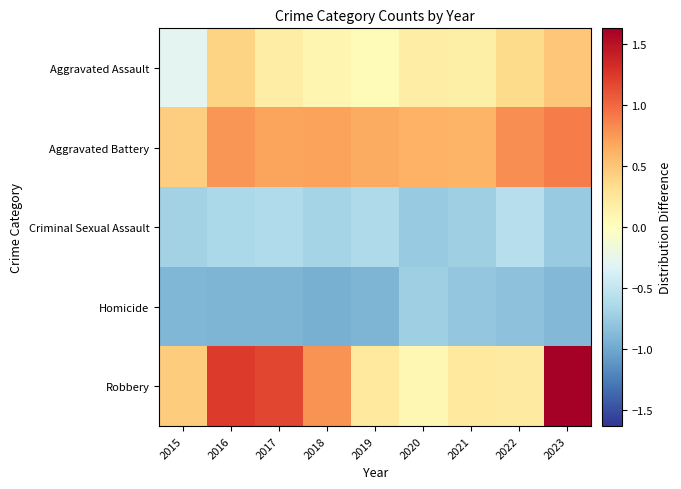

Which label corresponds to the smallest value in the chart?

2018